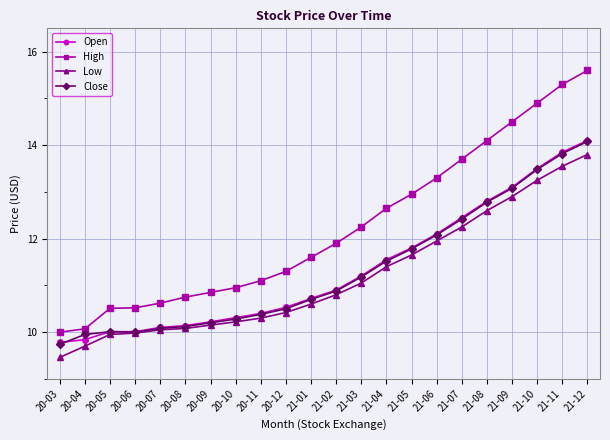

Which series has the largest total across all categories?

High